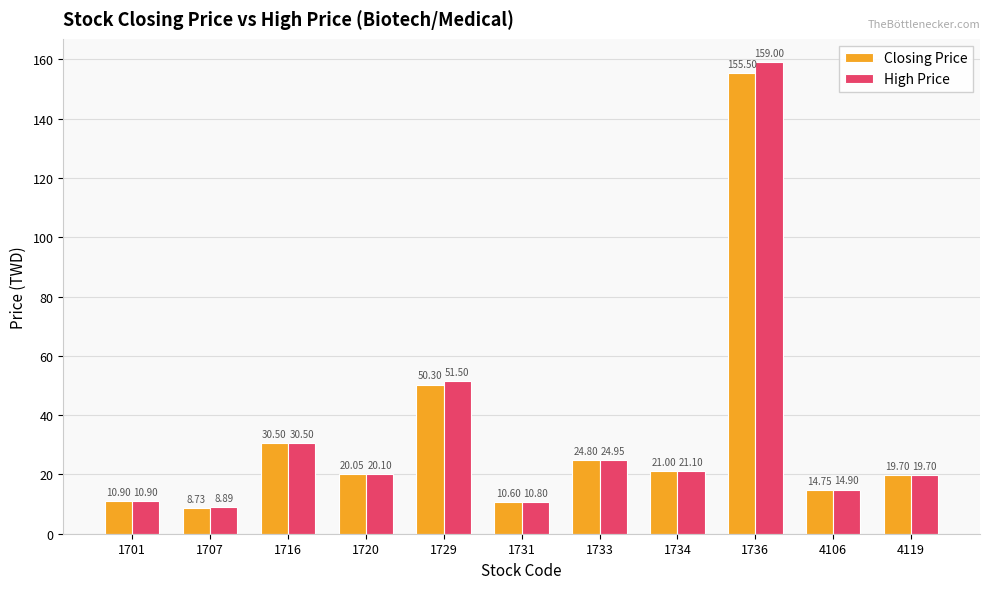

What is the difference between the maximum and minimum values in the Closing Price series?

146.8